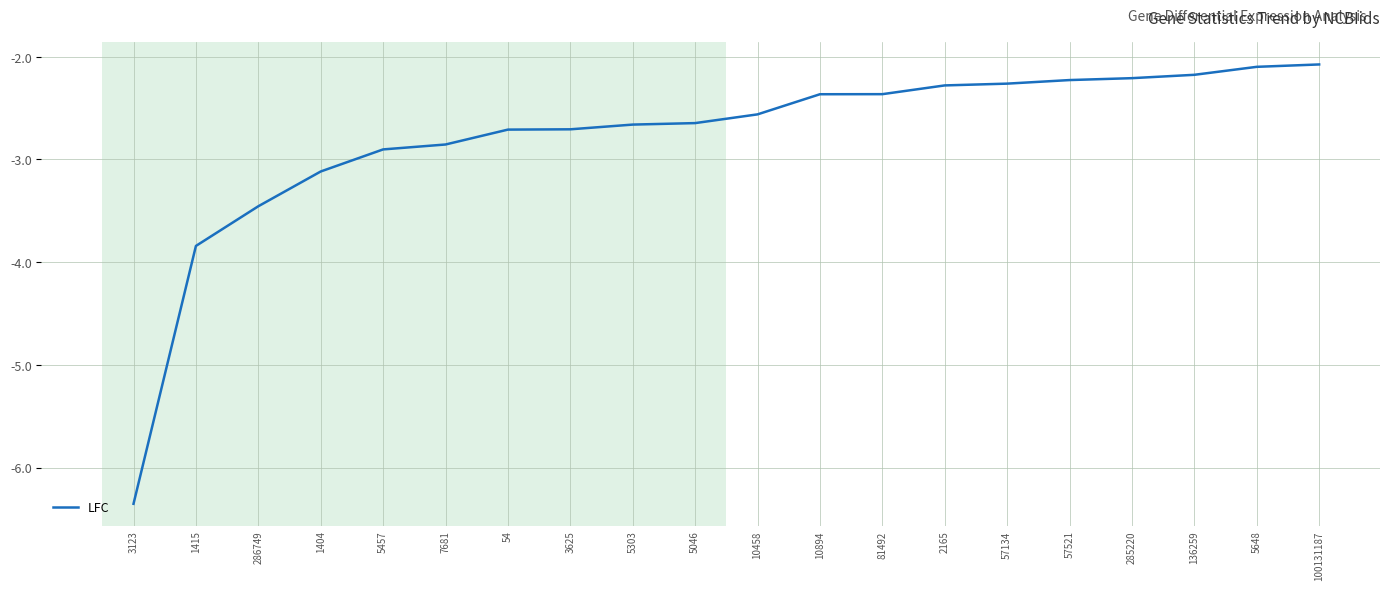

Which has a higher value, 57134 or 81492?

57134